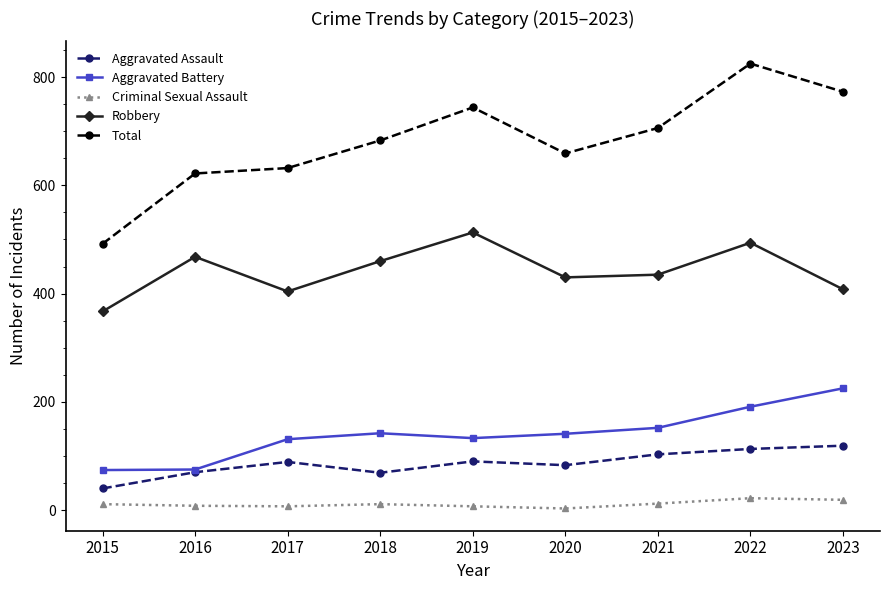

The Robbery series shows 408 at 2023. True or false?

True